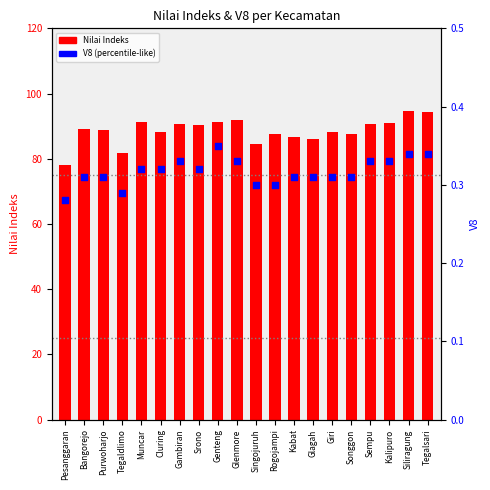

What is the total value across all series at Glenmore?

92.3